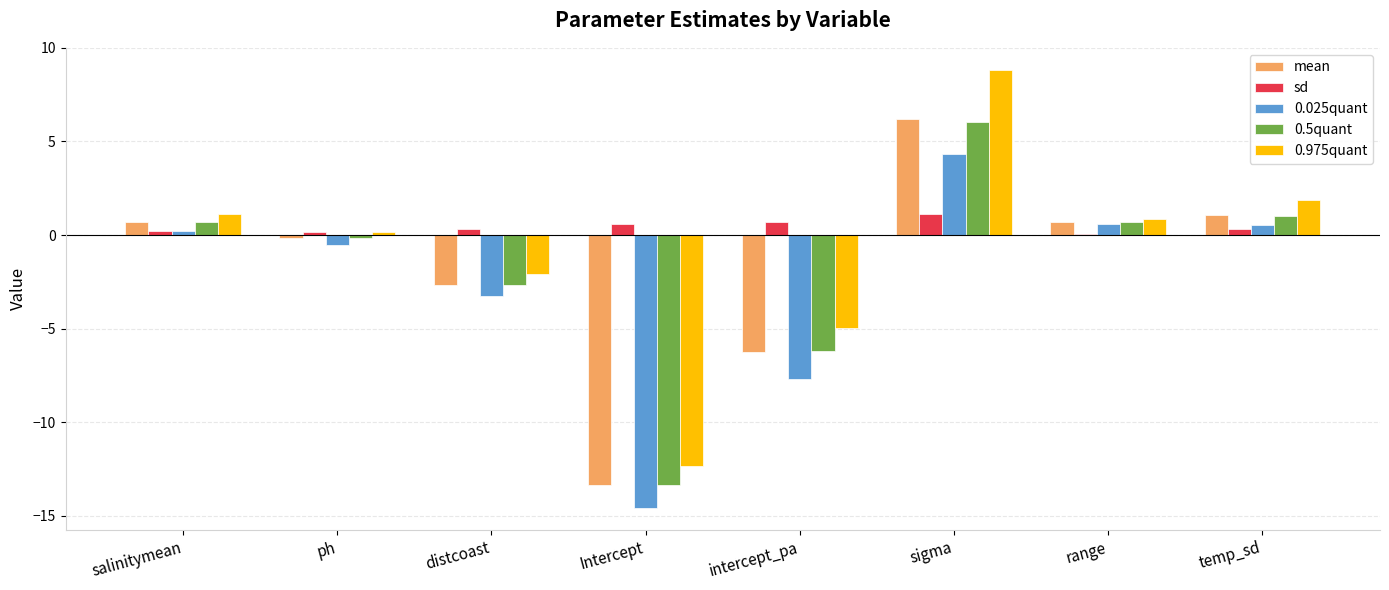

How many bars are there in total?

40